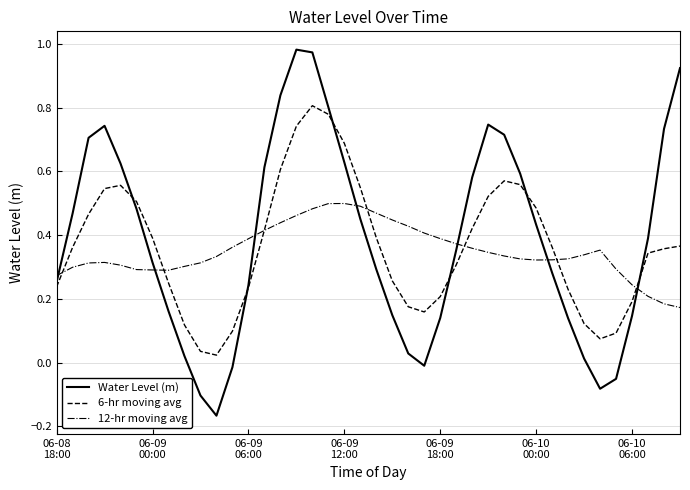

Which series has the widest spread of values?

Water Level (m)